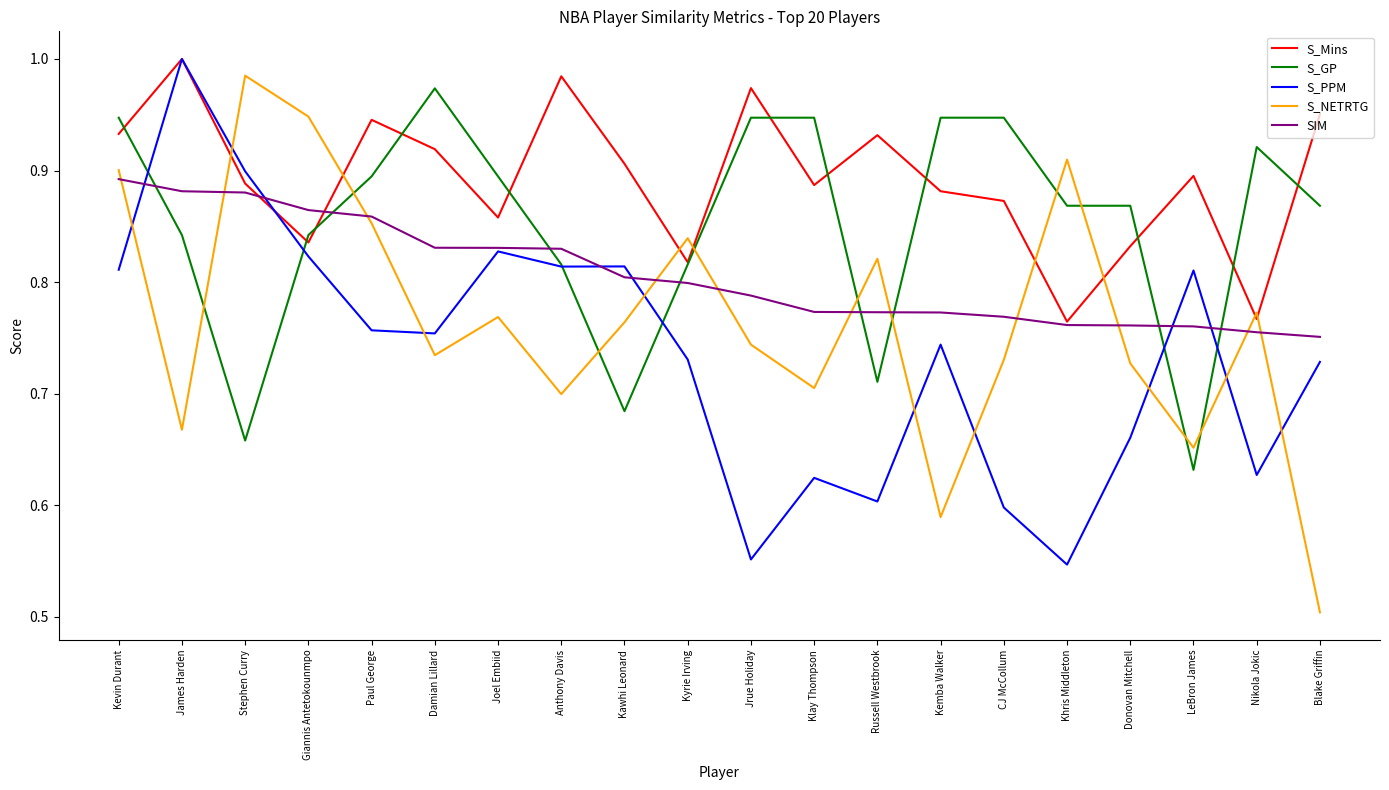

The S_PPM series shows 1.2 at Blake Griffin. True or false?

False